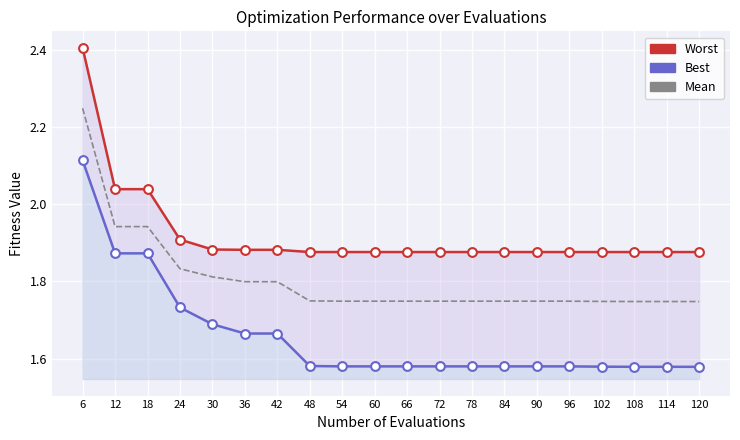

Between 108 and 60, which is larger?

60